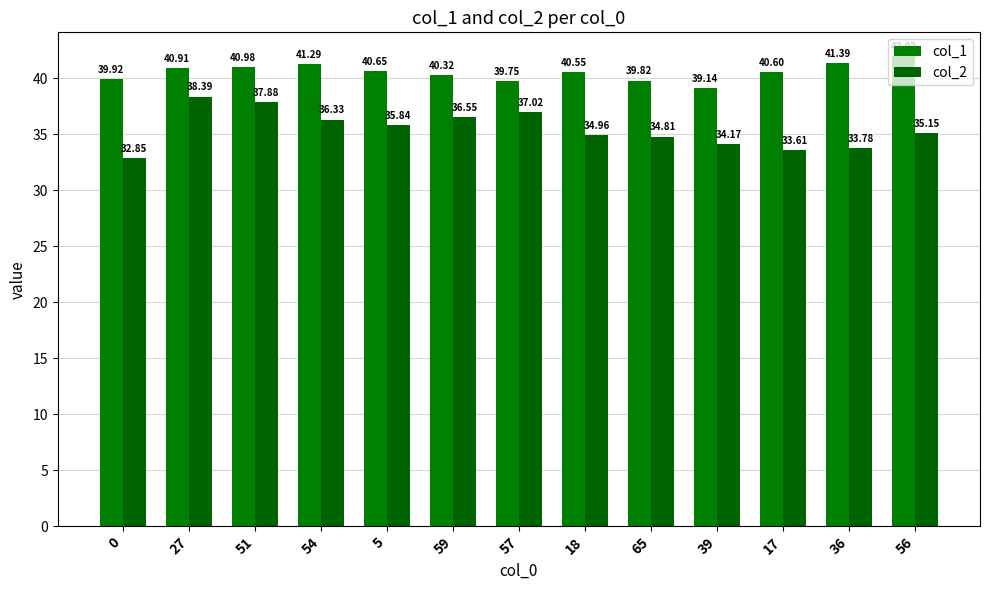

Rank the series by their maximum value, from lowest to highest.

col_2, col_1